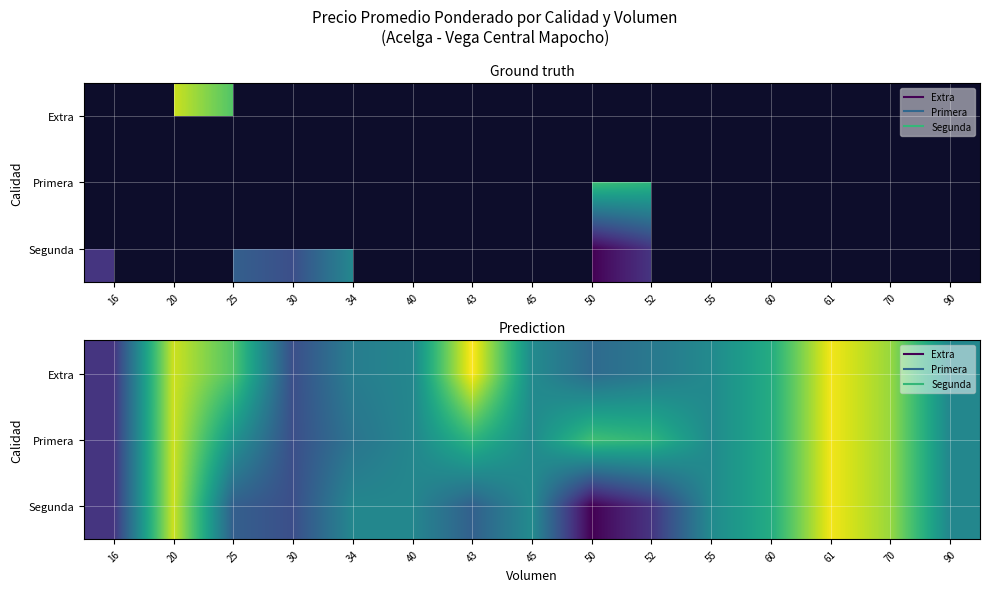

How many categories are shown in the chart?

15